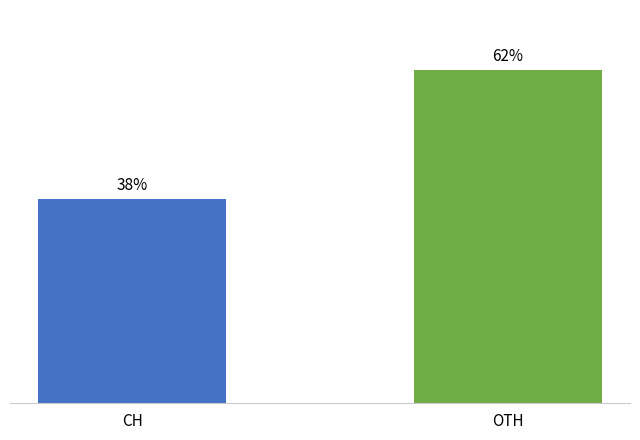

What is the minimum value shown in the chart?

38